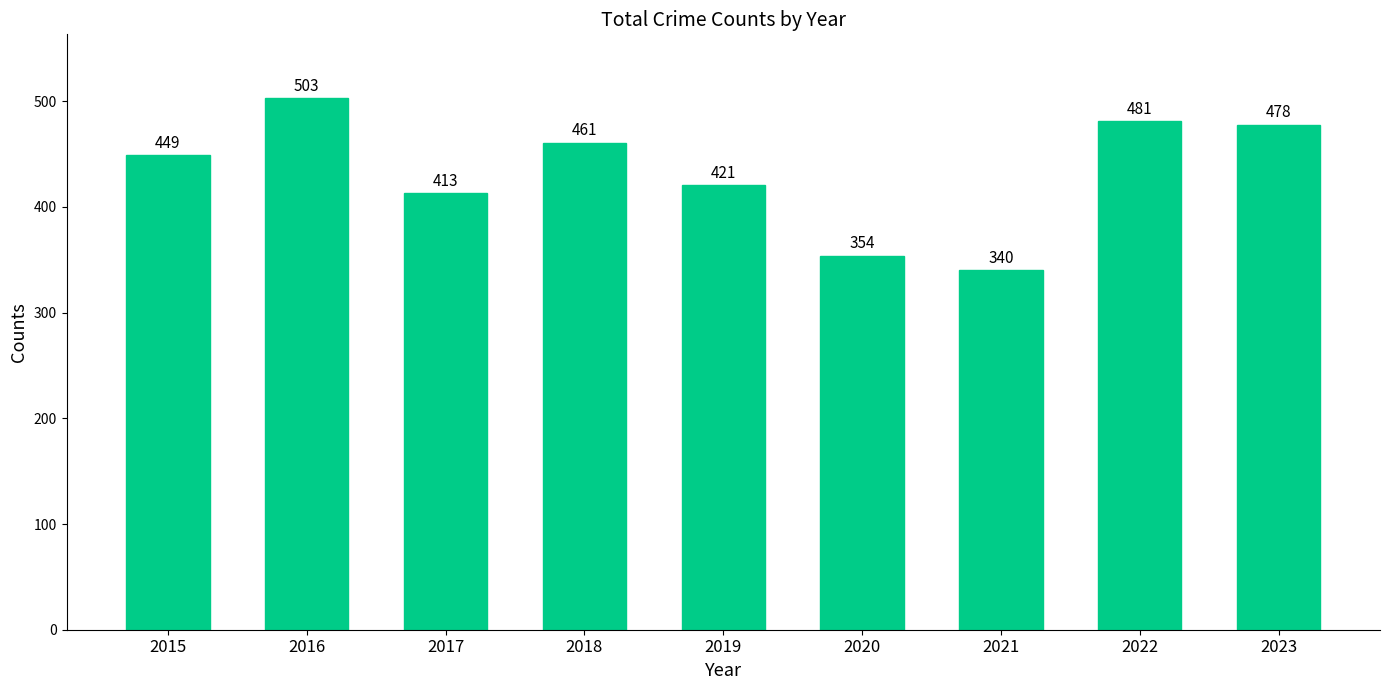

Reading right to left, extract all data points from this chart.

478	481	340	354	421	461	413	503	449